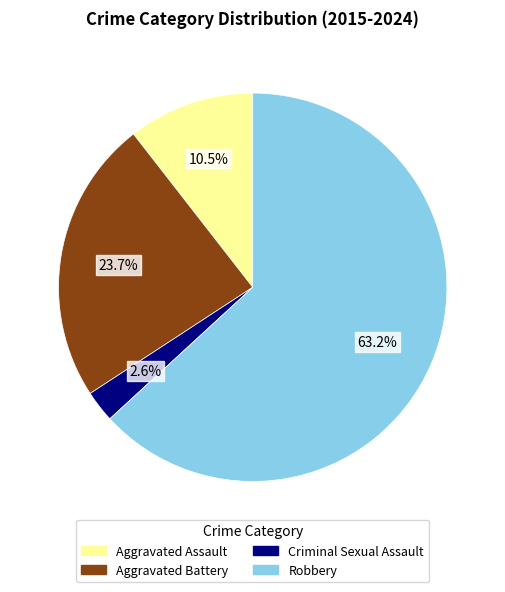

What percentage is the Aggravated Battery slice, to the nearest percent?

24%